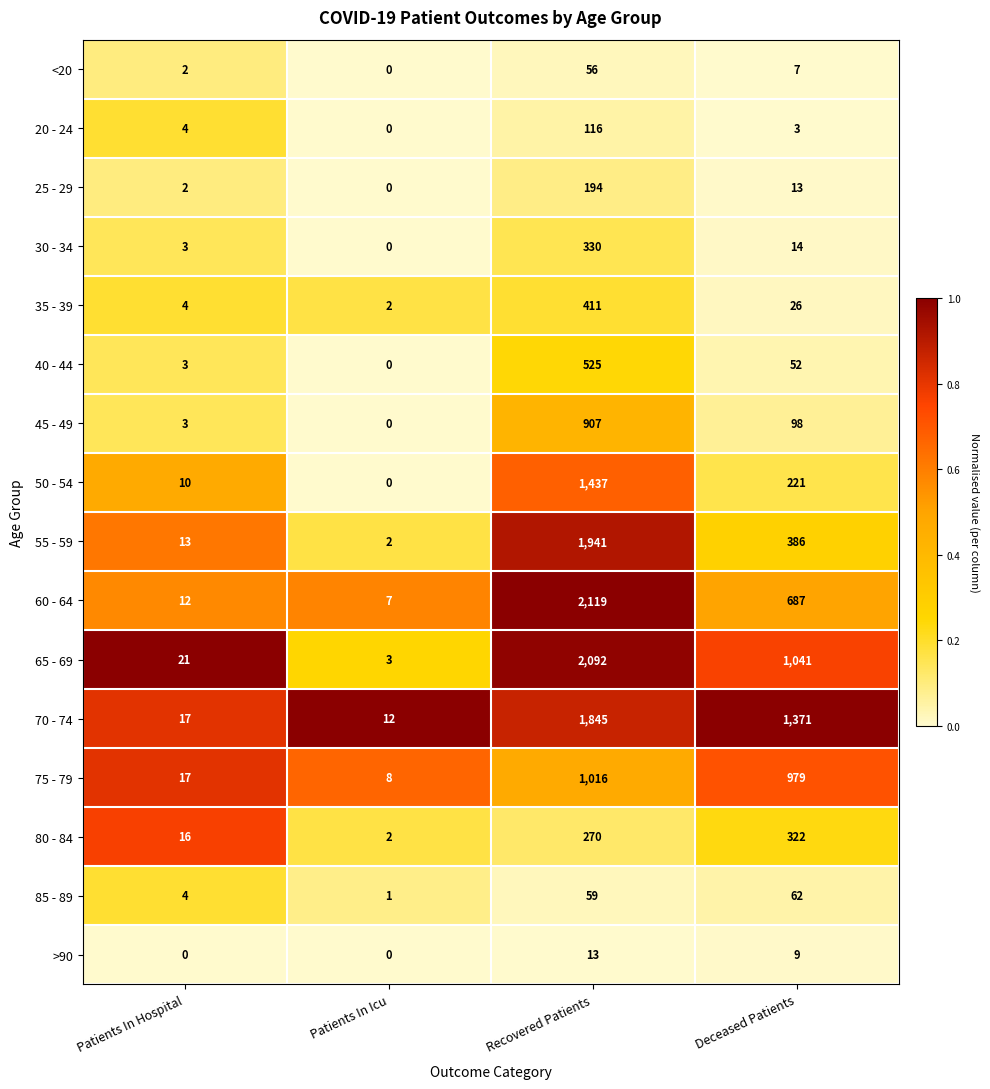

What is the sum of the 85 - 89 values at Recovered Patients and Patients In Hospital?

63